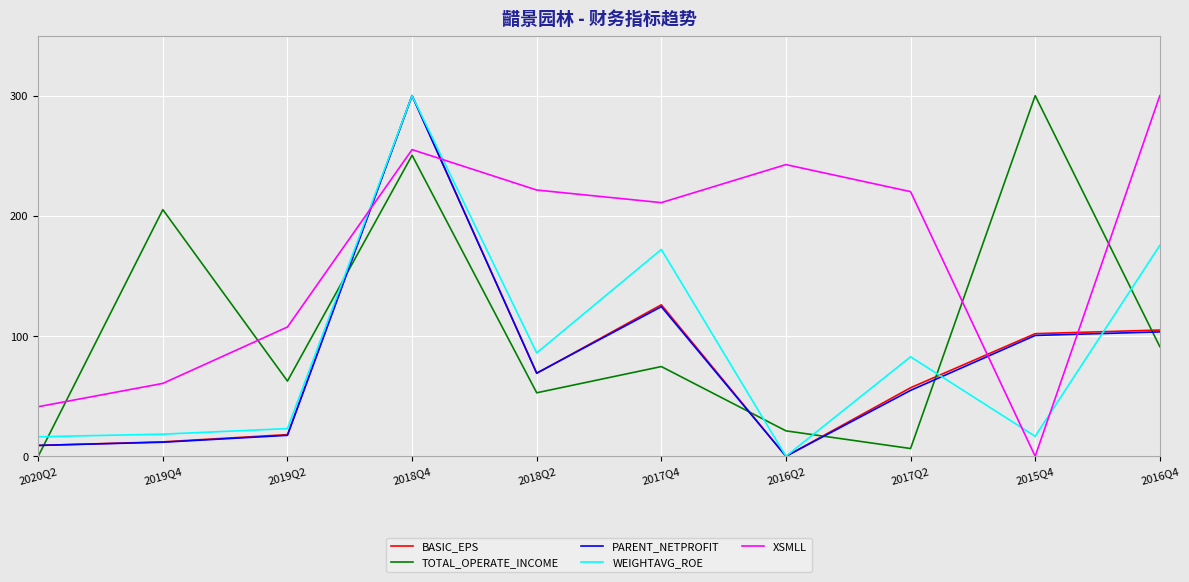

True or false: XSMLL and PARENT_NETPROFIT intersect in this chart.

True